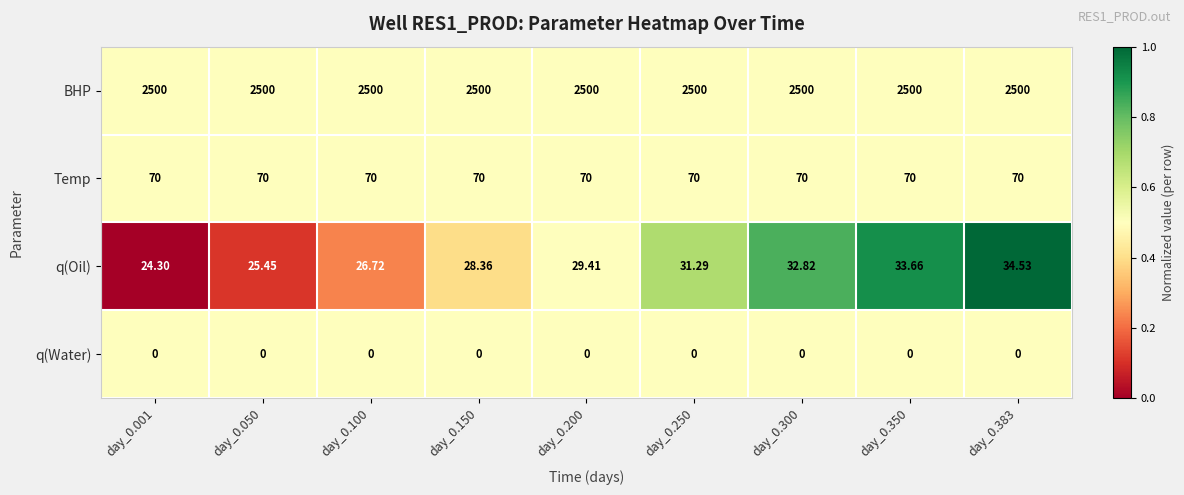

How many data points does each series have?

9